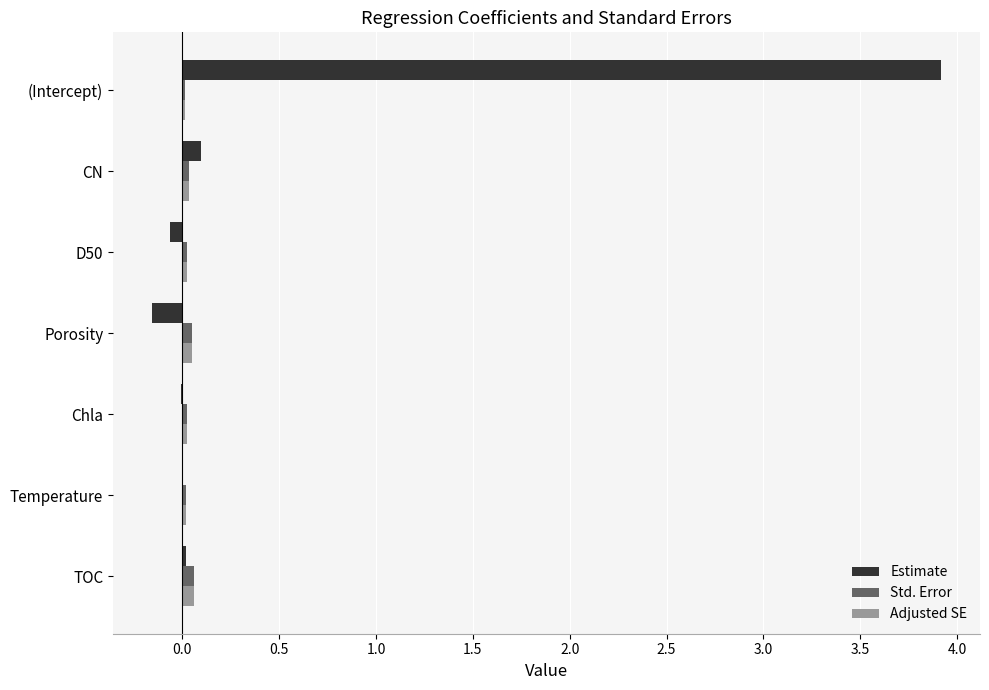

The value of Std. Error at CN is 0.0. True or false?

True